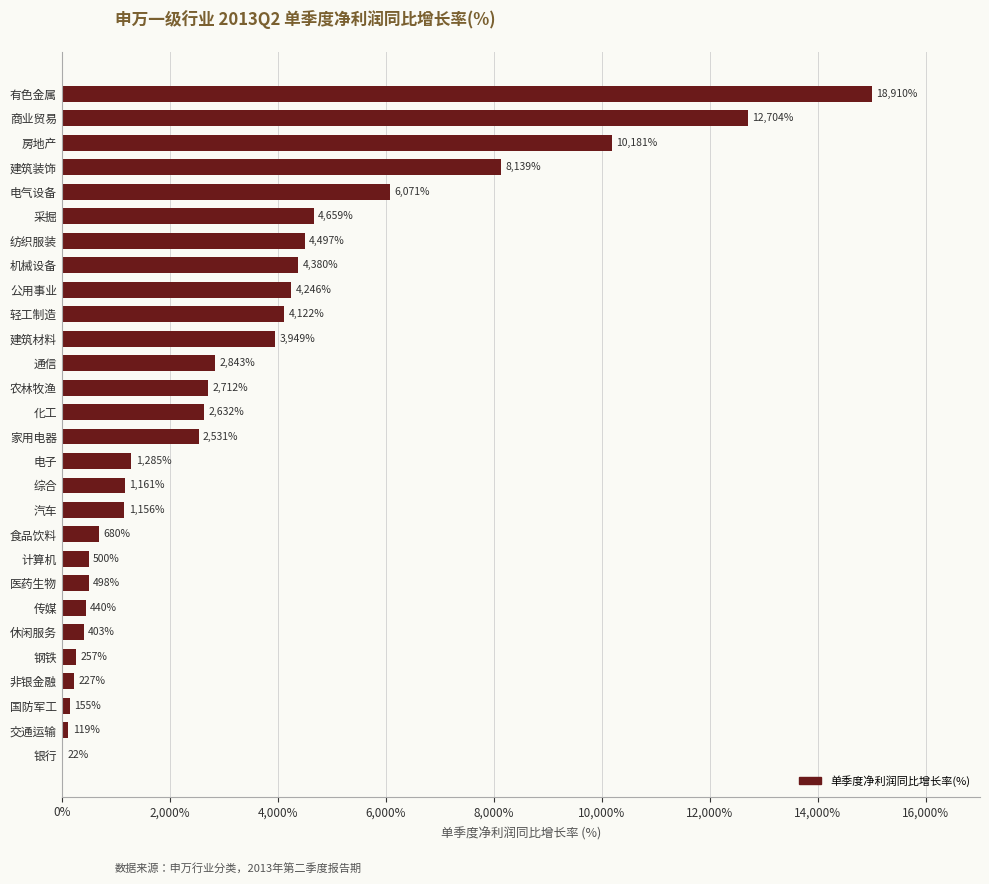

What is the average value?

3413.2